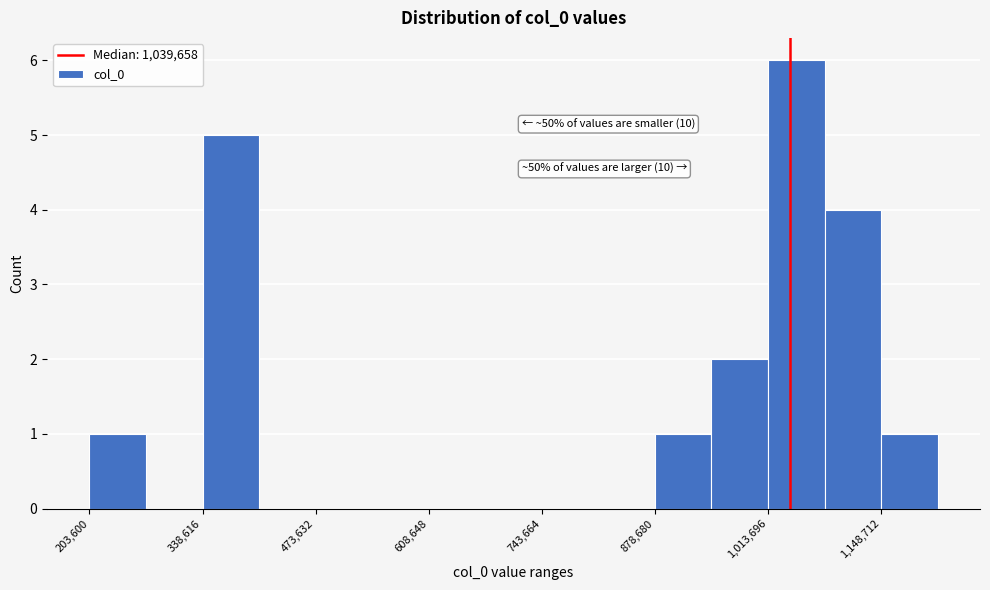

Around what value on the x-axis is the tallest bar? Give the approximate position of its centre, as read against the axis.

1040000